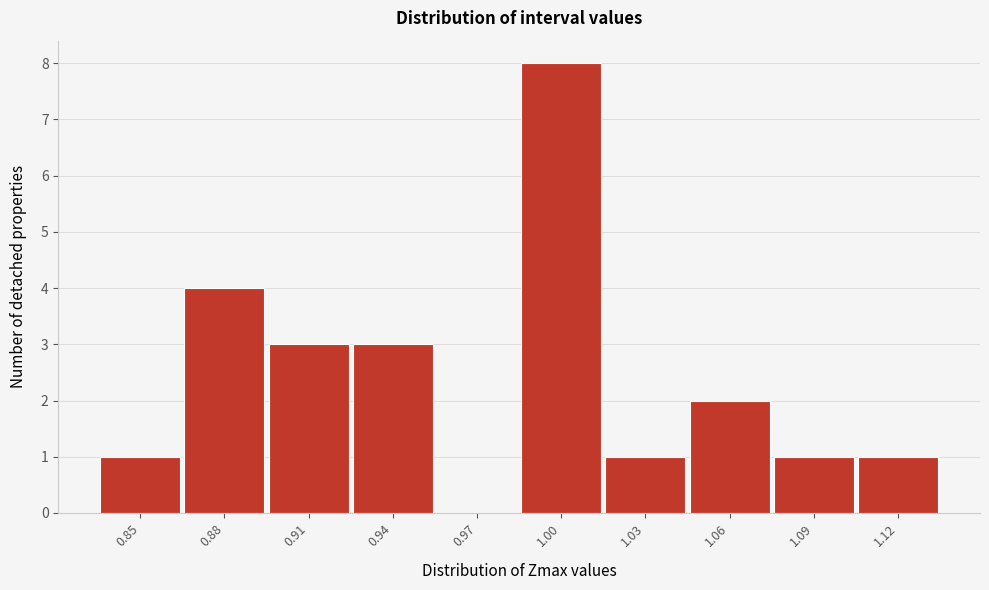

Reading left to right, what are all the values shown in this chart?

0.85=1	0.88=4	0.91=3	0.94=3	0.97=0	1.00=8	1.03=1	1.06=2	1.09=1	1.12=1